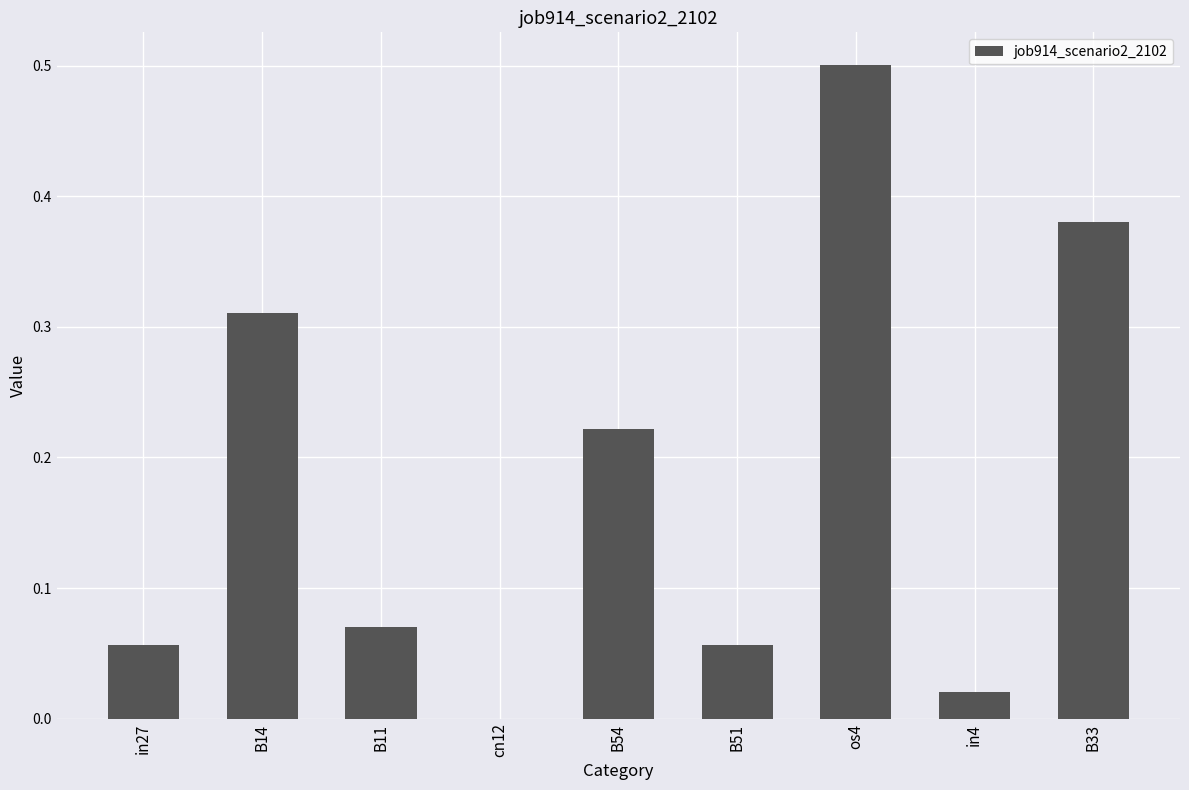

What is the maximum value shown in the chart?

0.5